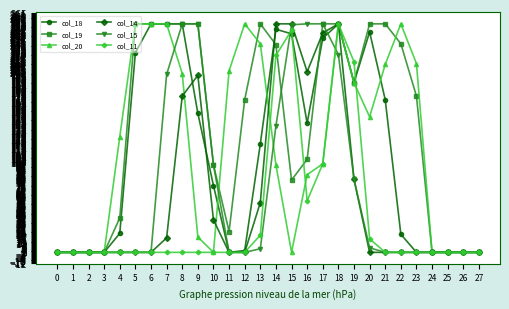

Which series changed the most between 4 and 23?

col_19